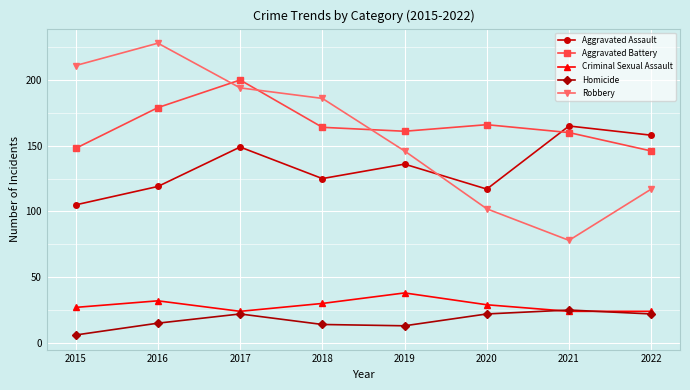

True or false: Aggravated Battery has more than 0 points higher than both neighbors.

True